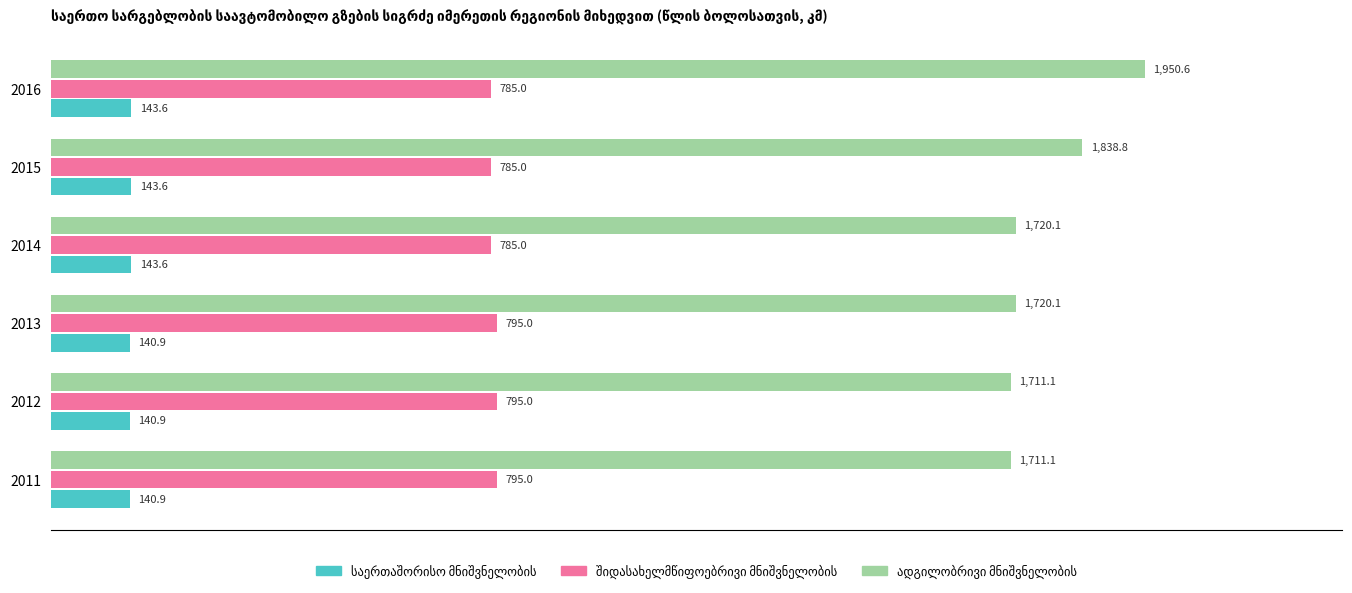

What is the spread (max minus min) of values at 2013?

1579.2